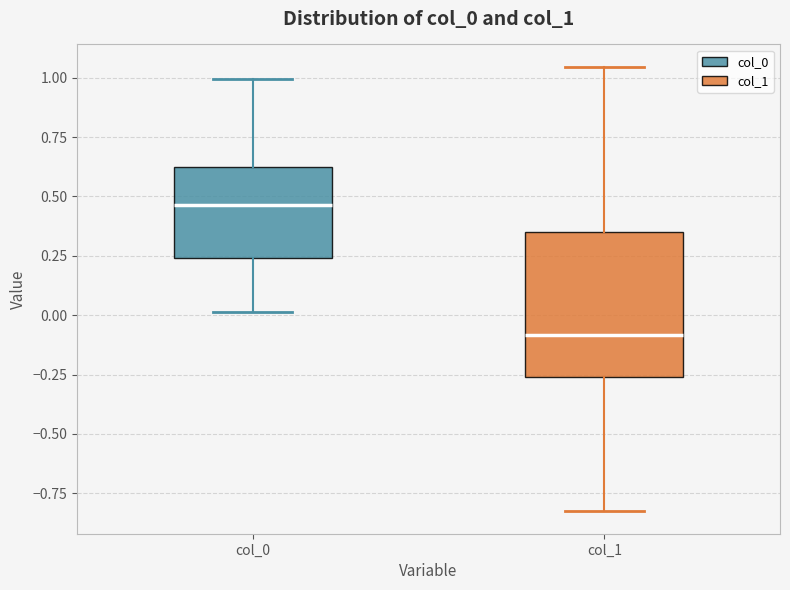

Comparing the boxes themselves (not the whiskers), which one is the tallest?

col_1